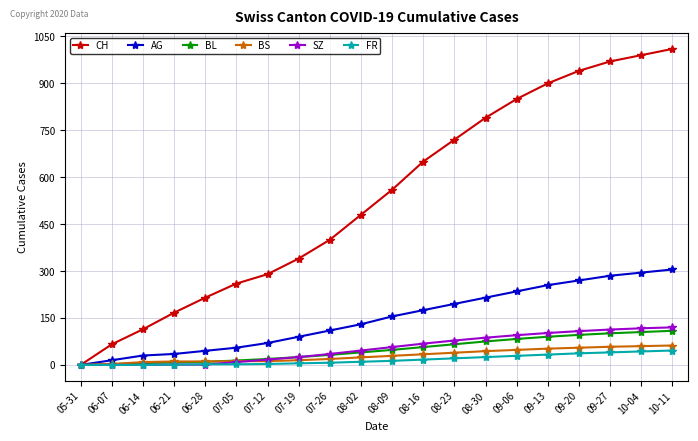

What is the spread (max minus min) of values at 08-09?

547